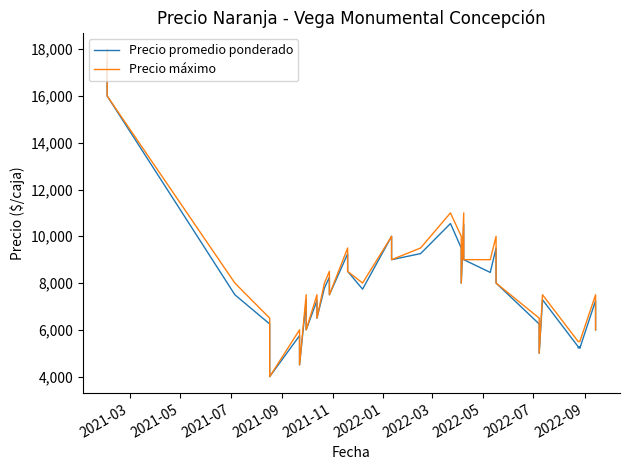

What are all the series names shown in the legend?

Precio promedio ponderado, Precio máximo